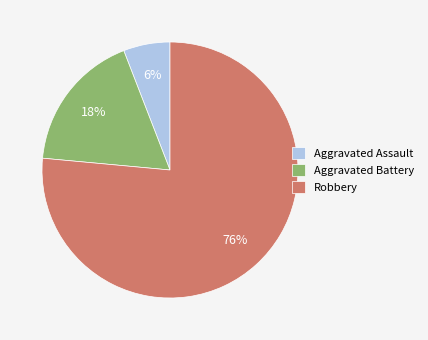

To the nearest percent, what is the average slice percentage?

33%